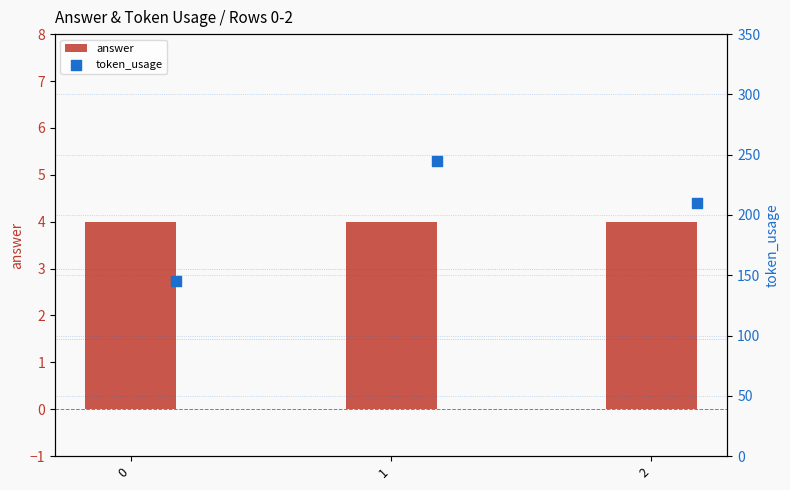

What is the total value across all series at 0?

149